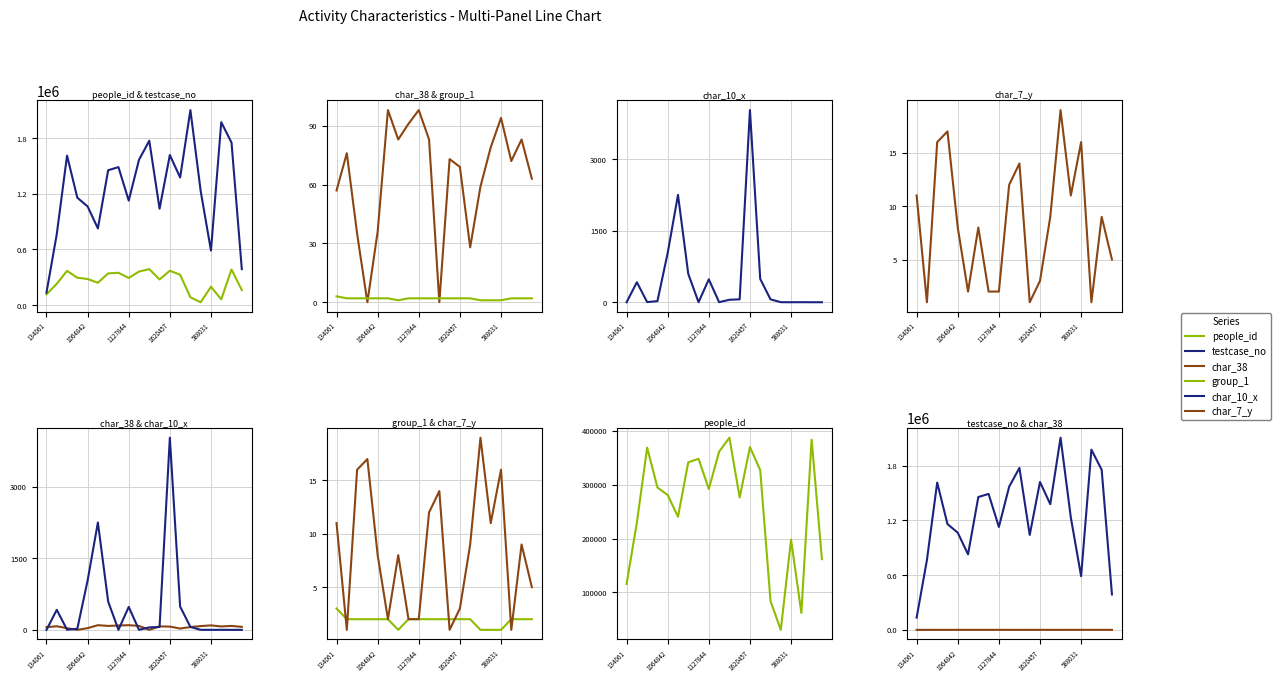

The people_id series shows 383841 at 18. True or false?

True